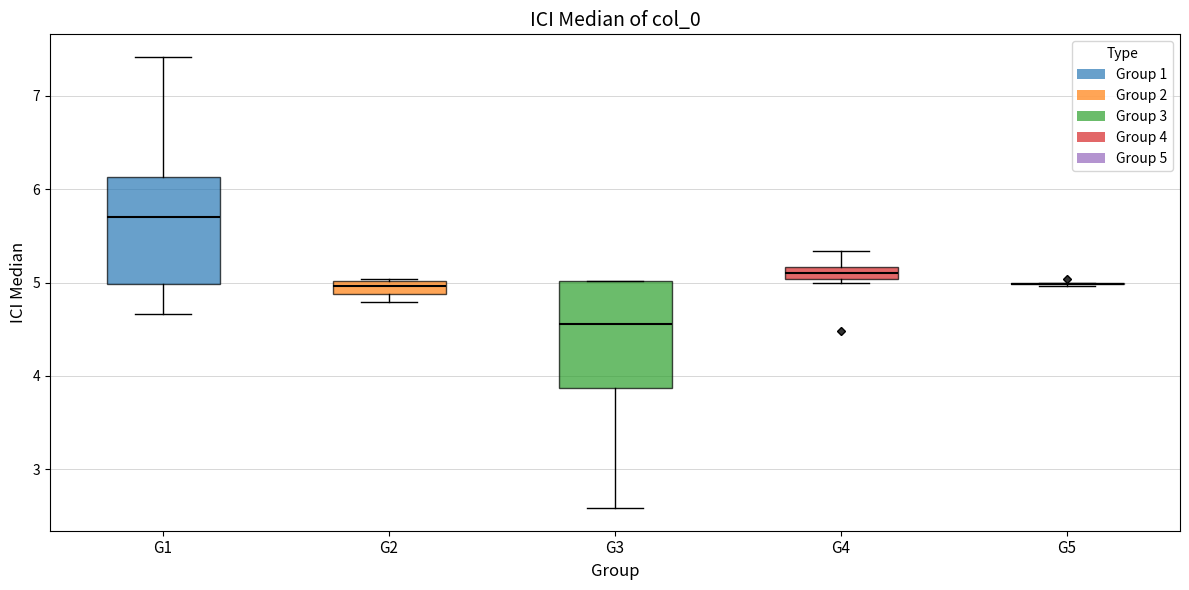

Where is the upper edge of the box for G1 on the y-axis? The values are not printed on the chart, so give them approximately, as read against the axis.

6.1